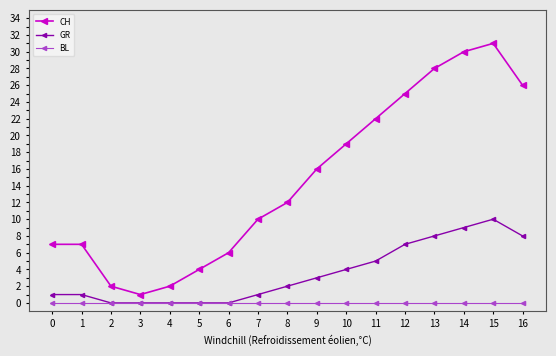

List the series in order of their overall mean, lowest first.

BL, GR, CH